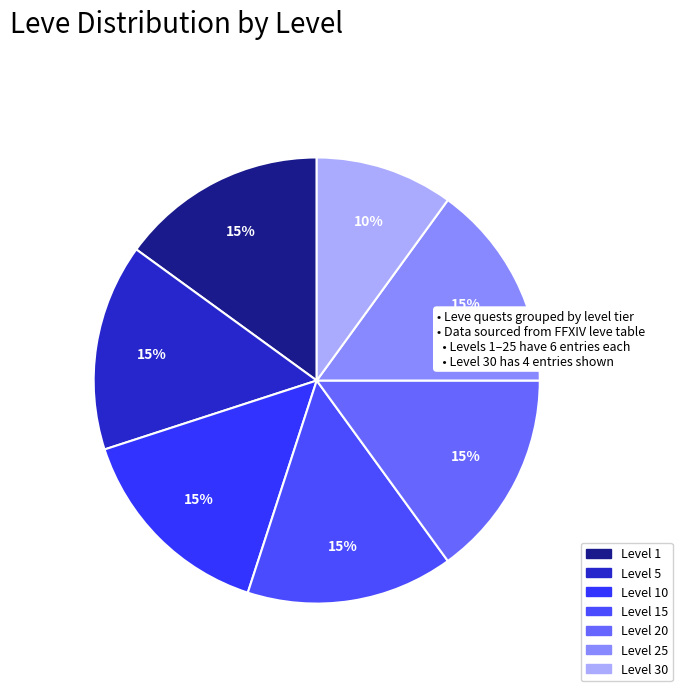

How many slices are in this pie chart?

7